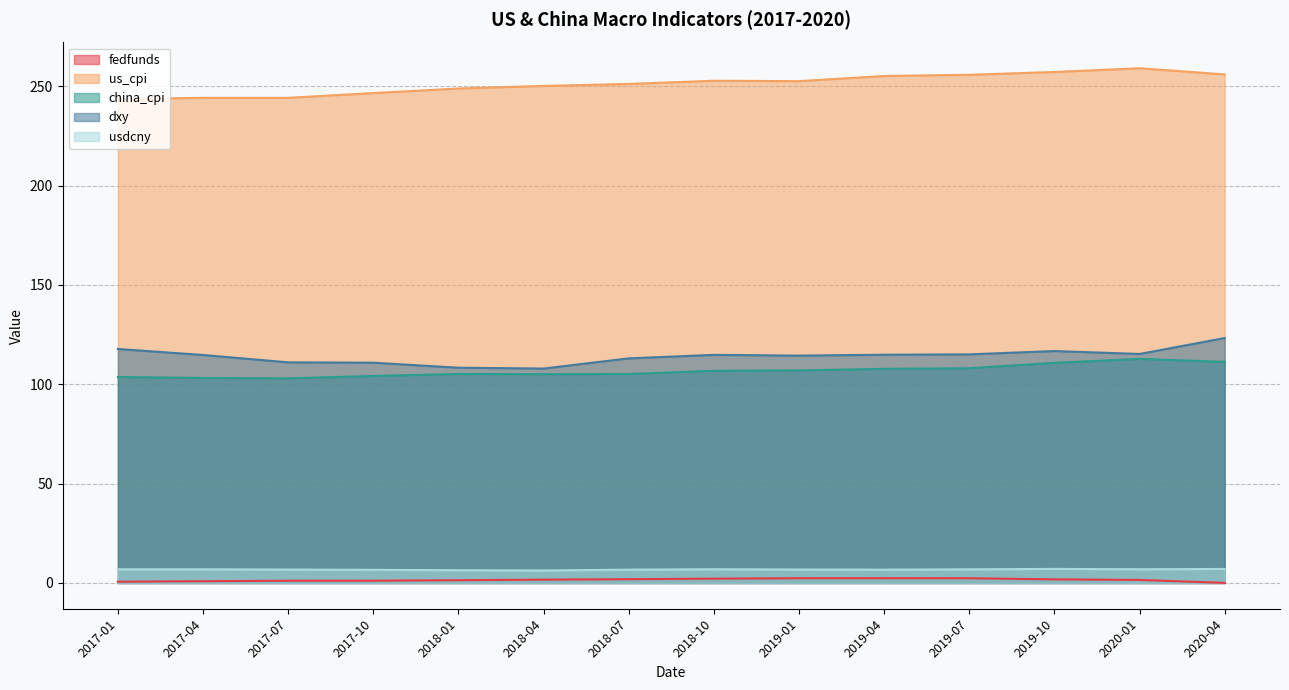

What are all the series names shown in the legend?

fedfunds, us_cpi, china_cpi, dxy, usdcny